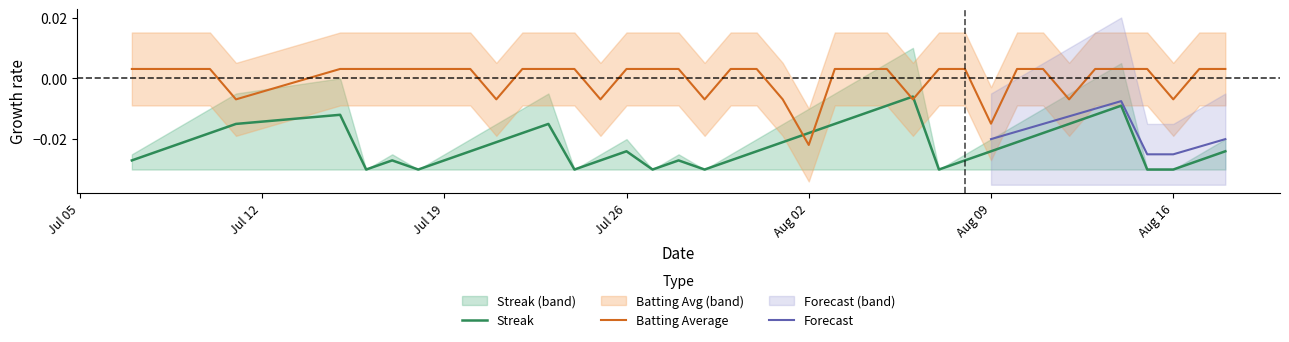

True or false: Streak and Batting Average intersect in this chart.

True